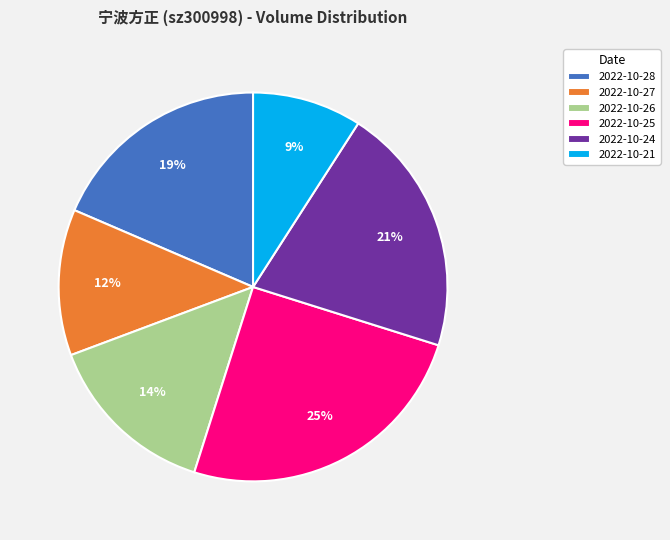

Is there a majority slice in this chart?

No